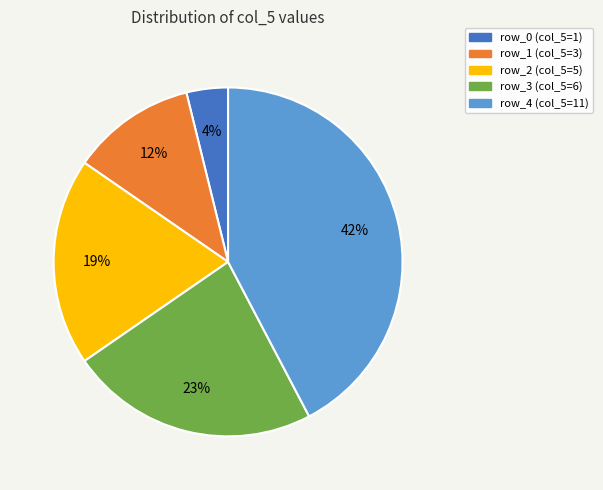

To the nearest percent, what percentage of the pie is row_2?

19%